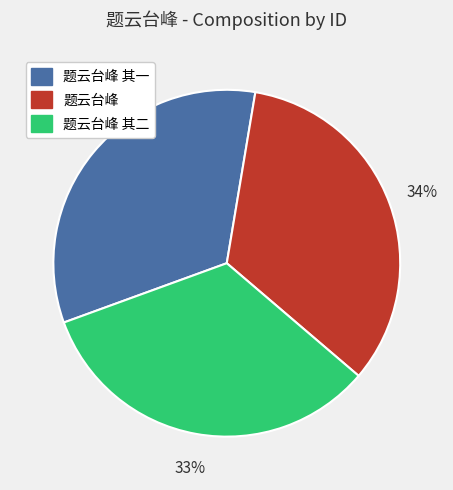

To the nearest percent, what portion does 题云台峰 represent?

34%